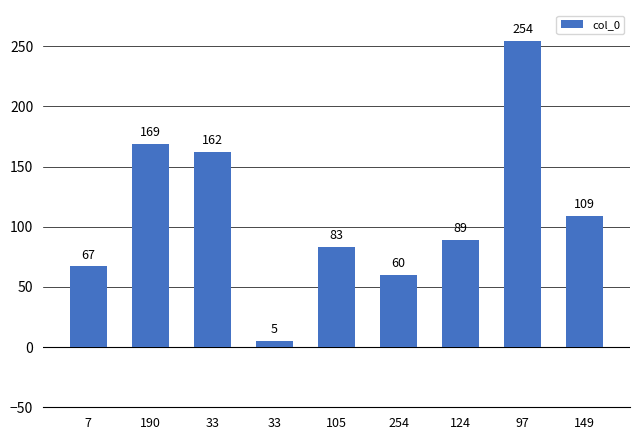

How many categories are shown in the chart?

9